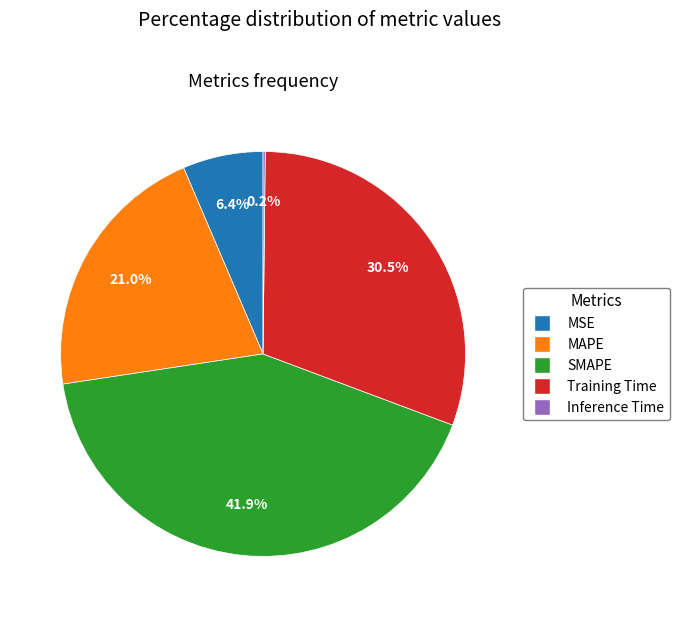

To the nearest percent, what percentage of the pie is MAPE?

21%